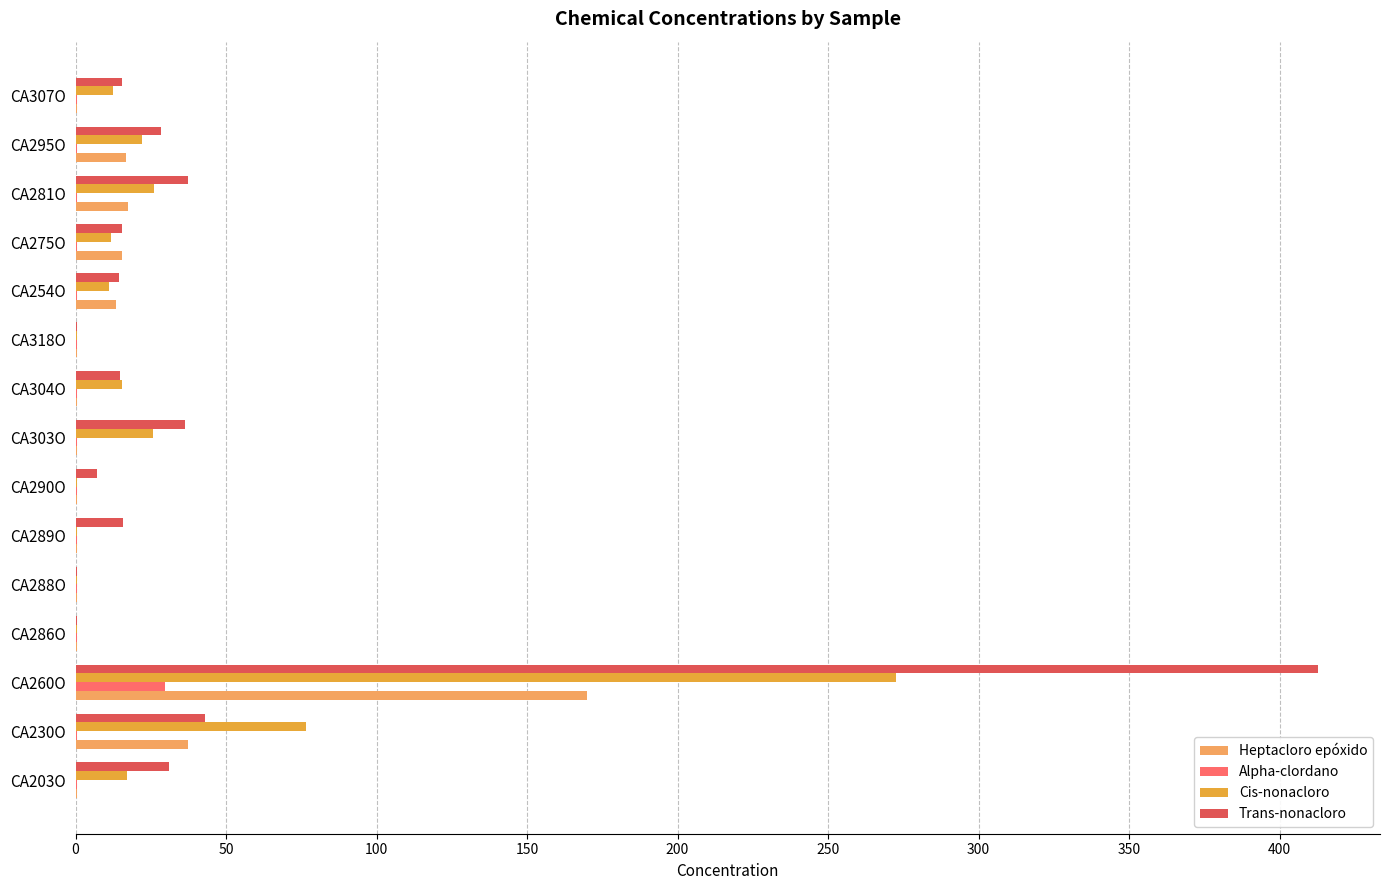

Which label corresponds to the largest value in the chart?

CA260O